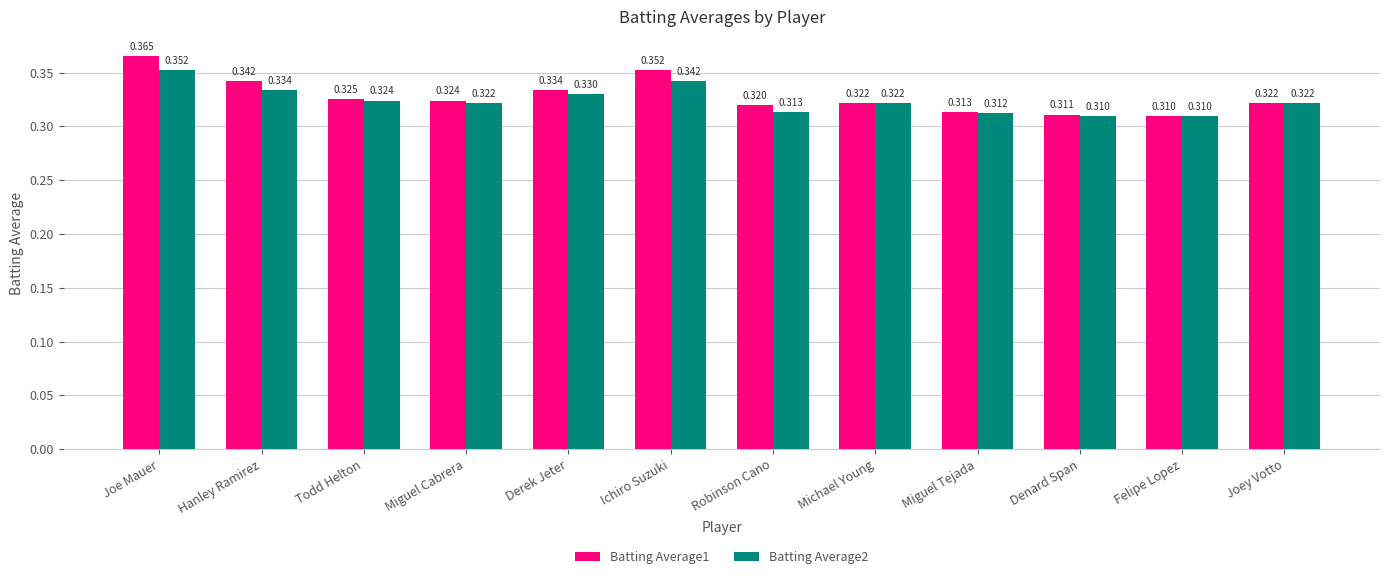

Which label corresponds to the largest value in the chart?

Joe Mauer